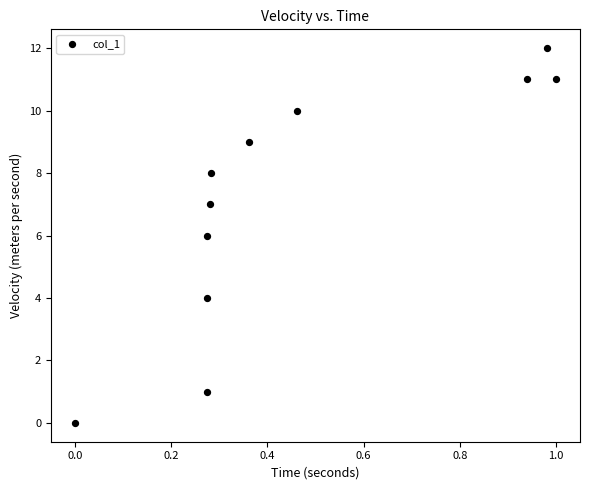

What is the average Y value?

7